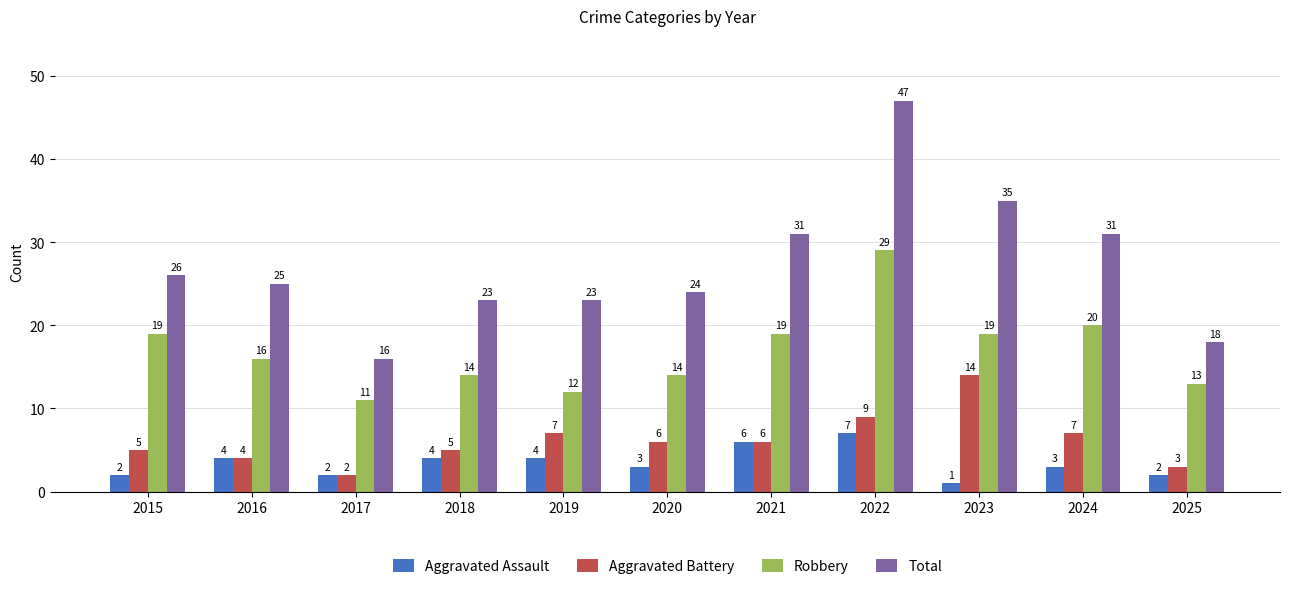

What is the difference between the highest and lowest values at 2019?

19